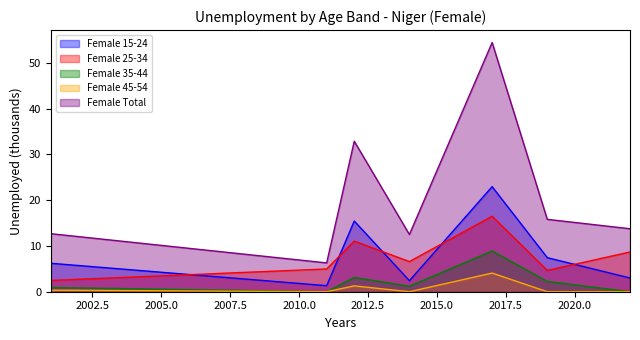

True or false: Female Total and Female 15-24 intersect in this chart.

False